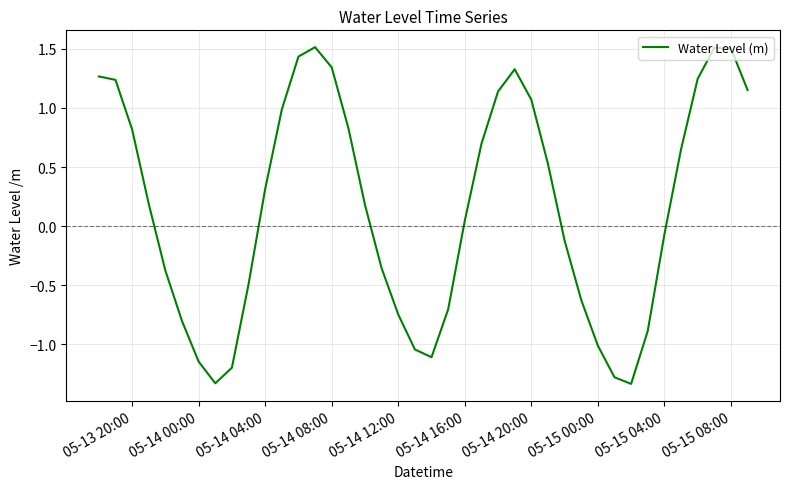

What is the greatest value displayed?

1.5